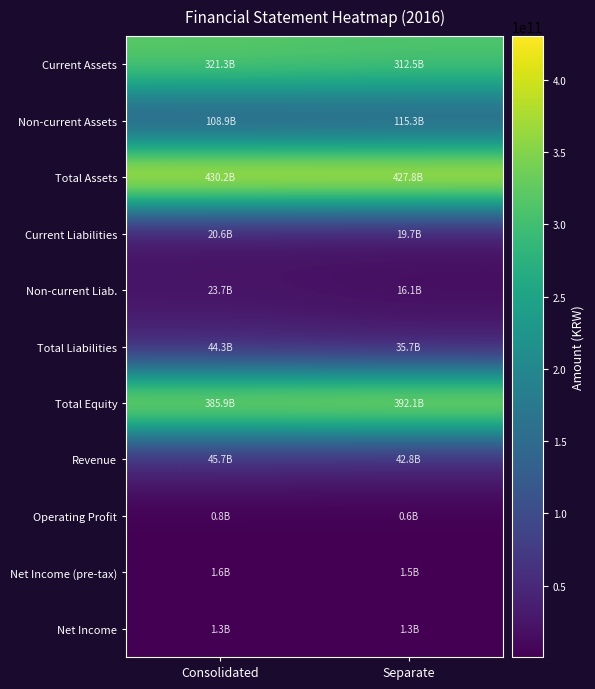

Between Consolidated and Separate, which is larger?

Consolidated